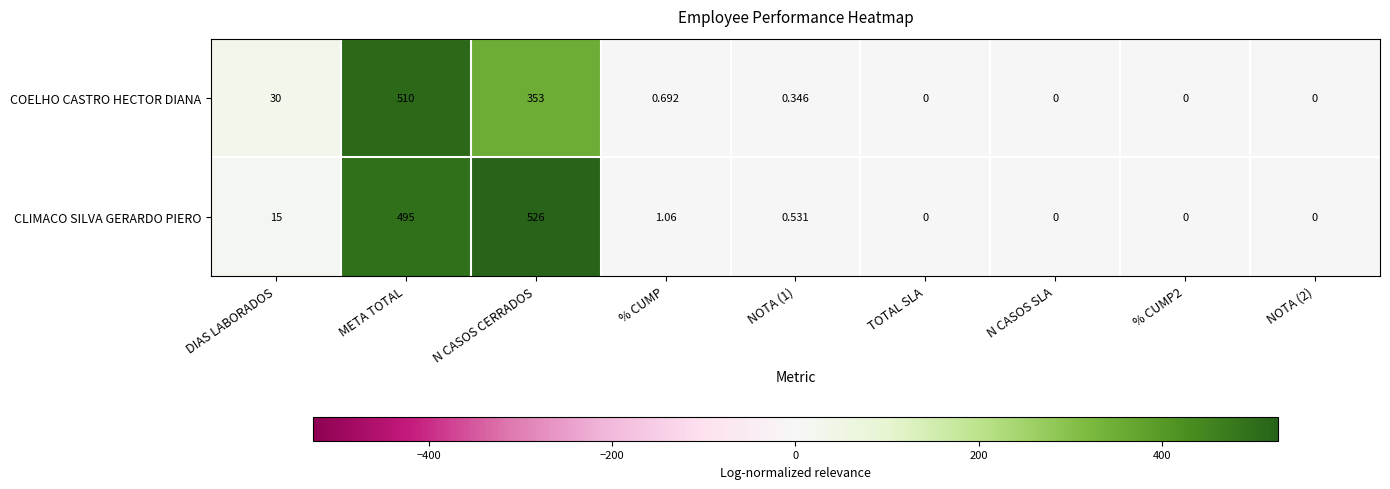

At how many categories does at least one series exceed 7?

3